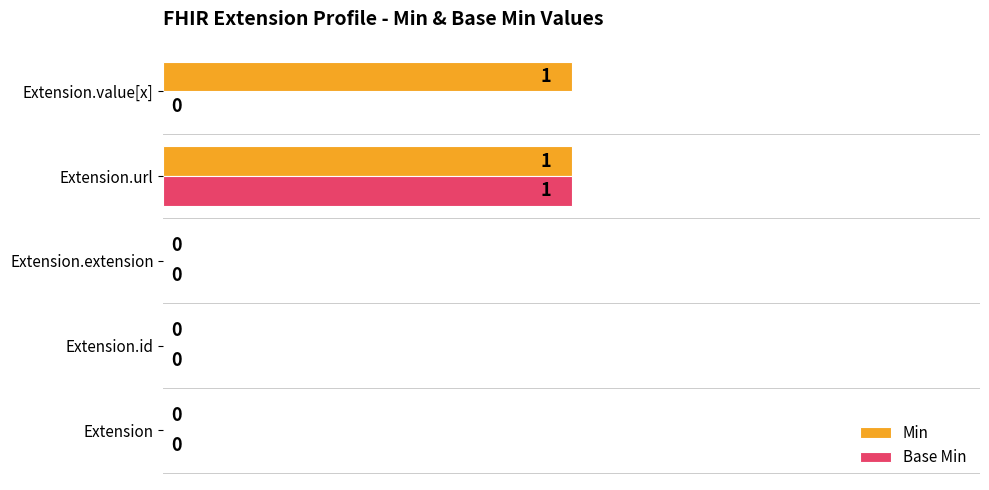

How many Min values are between 0 and 1?

5